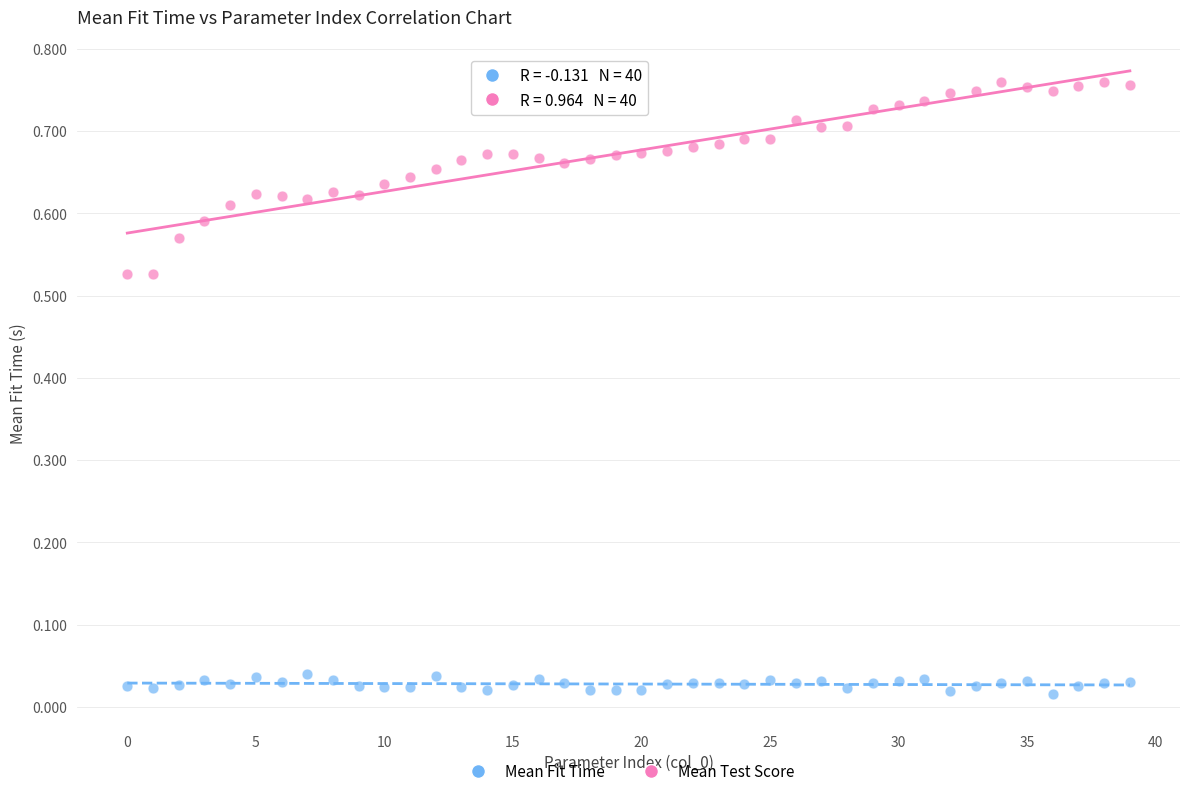

Which series contains the highest Y value?

Mean Test Score